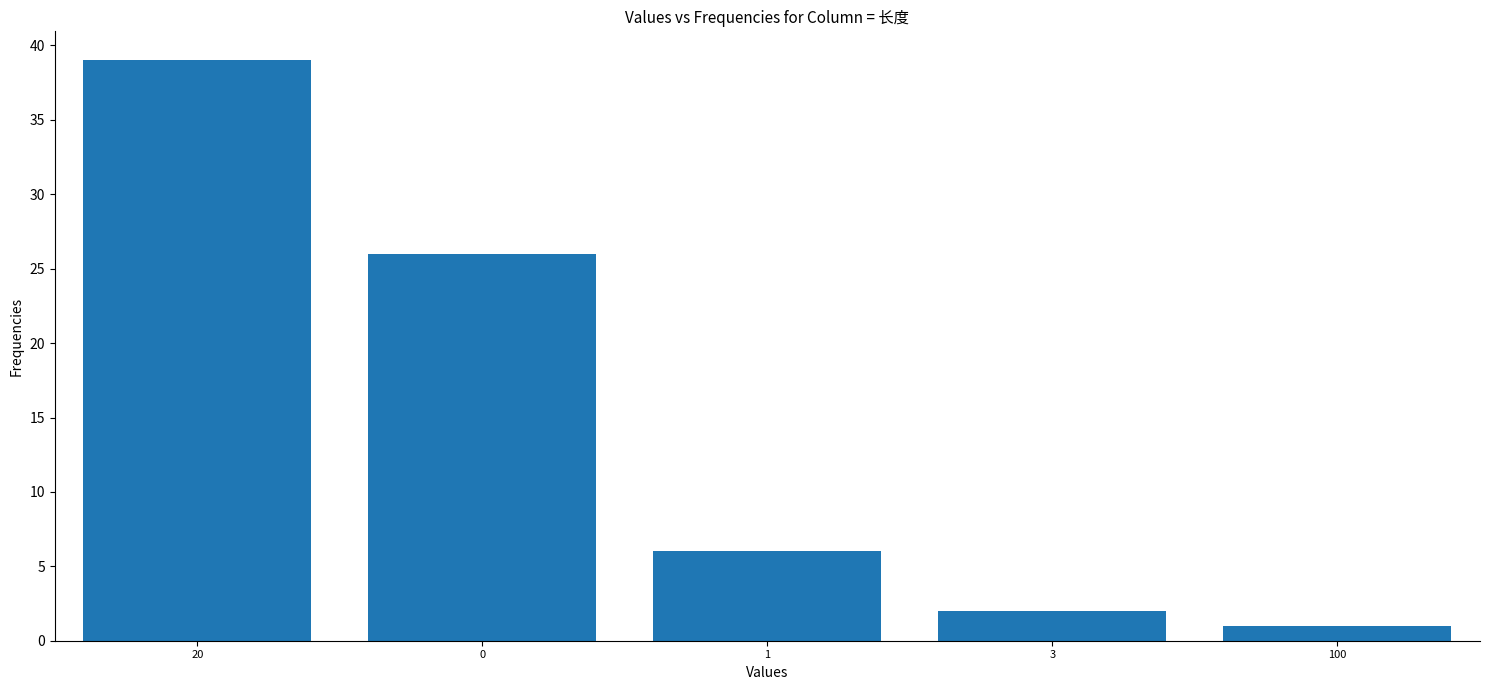

Reading right to left, list all the values displayed in this chart.

100=1	3=2	1=6	0=26	20=39